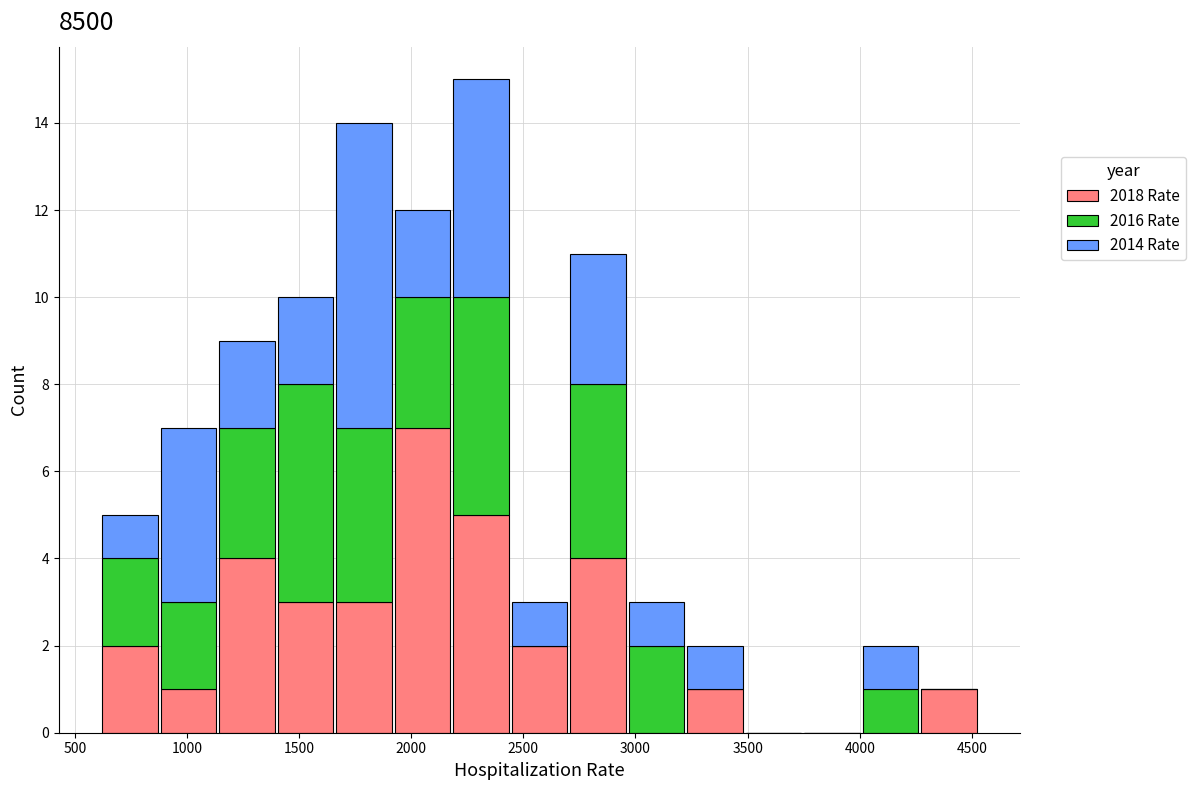

Reading left to right, transcribe this chart: for each stacked bar, give the range it covers on the x-axis and its total height. Neither the bar edges nor the heights are printed on the chart, so give them approximately, as read against the axes.

600 to 900: 5
900 to 1150: 7
1150 to 1400: 9
1400 to 1650: 10
1650 to 1900: 14
1900 to 2200: 12
2200 to 2450: 15
2450 to 2700: 3
2700 to 2950: 11
2950 to 3200: 3
3200 to 3500: 2
3500 to 3750: 0
3750 to 4000: 0
4000 to 4250: 2
4250 to 4550: 1